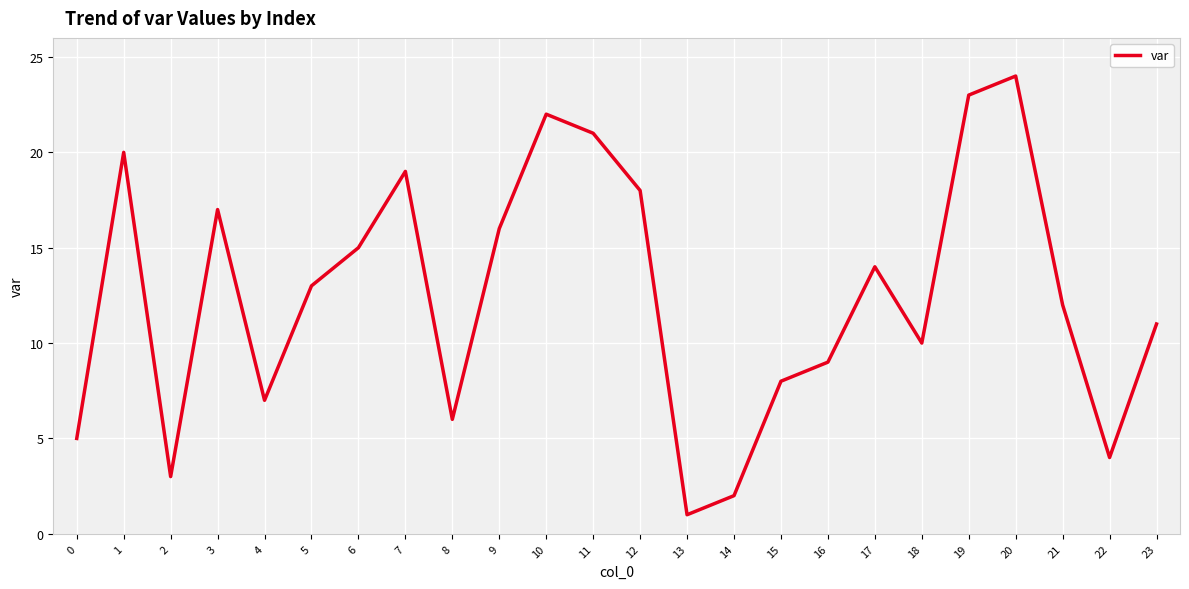

Reading left to right, transcribe all the data shown in this chart.

5	20	3	17	7	13	15	19	6	16	22	21	18	1	2	8	9	14	10	23	24	12	4	11